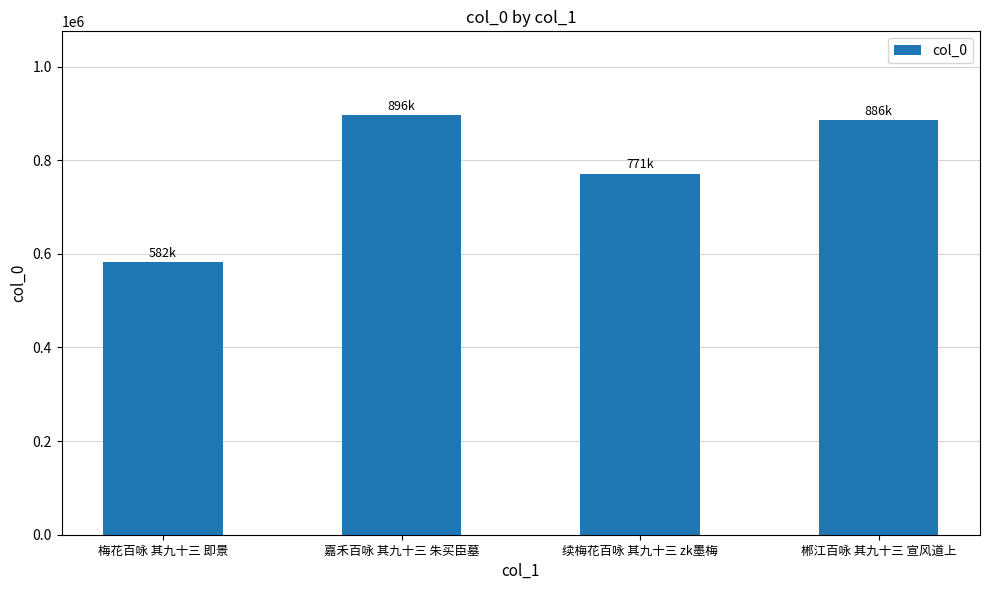

The chart shows a value of 886063 at 郴江百咏 其九十三 宣风道上. True or false?

True